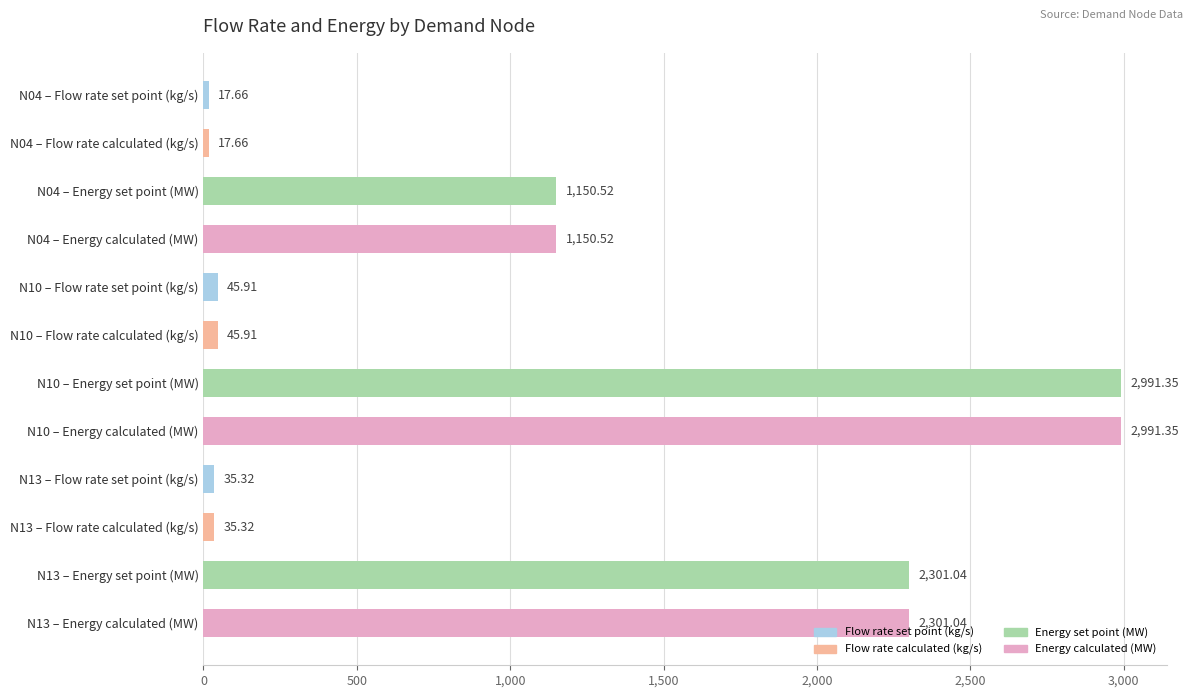

What is the difference between the maximum and minimum values?

2973.7